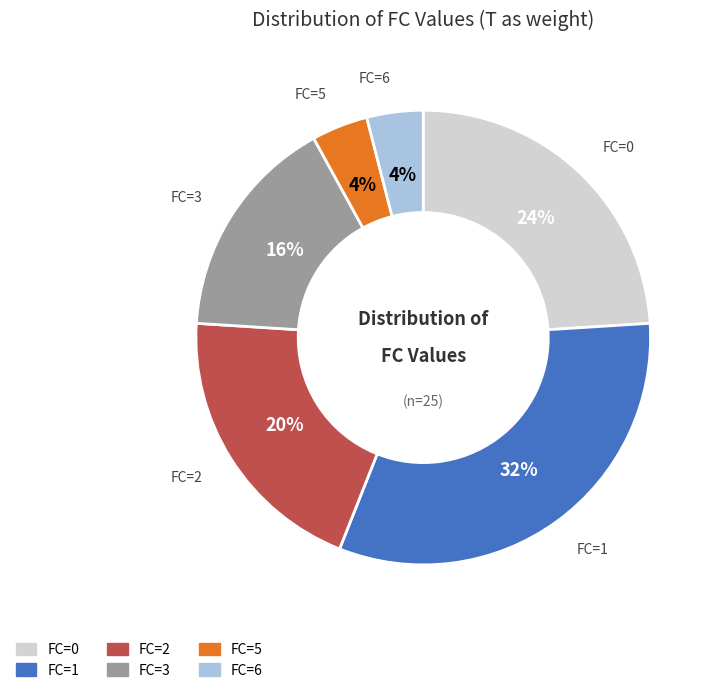

Is there any slice that represents more than half of the pie?

No